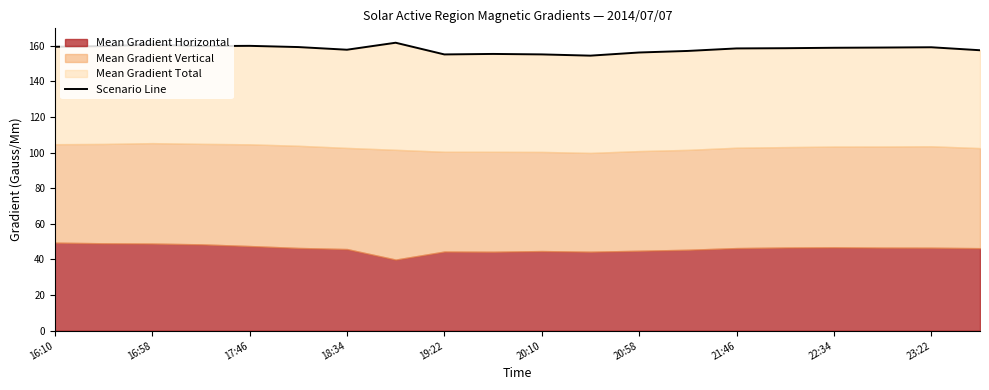

What is the sum of all values?

3163.6